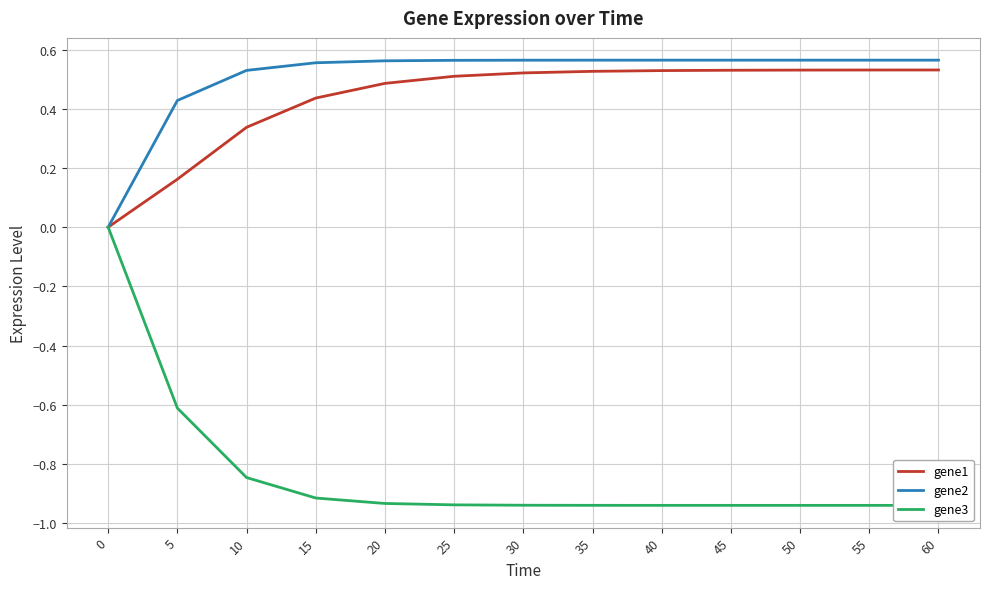

True or false: gene1 has more than 2 interior local peaks.

False